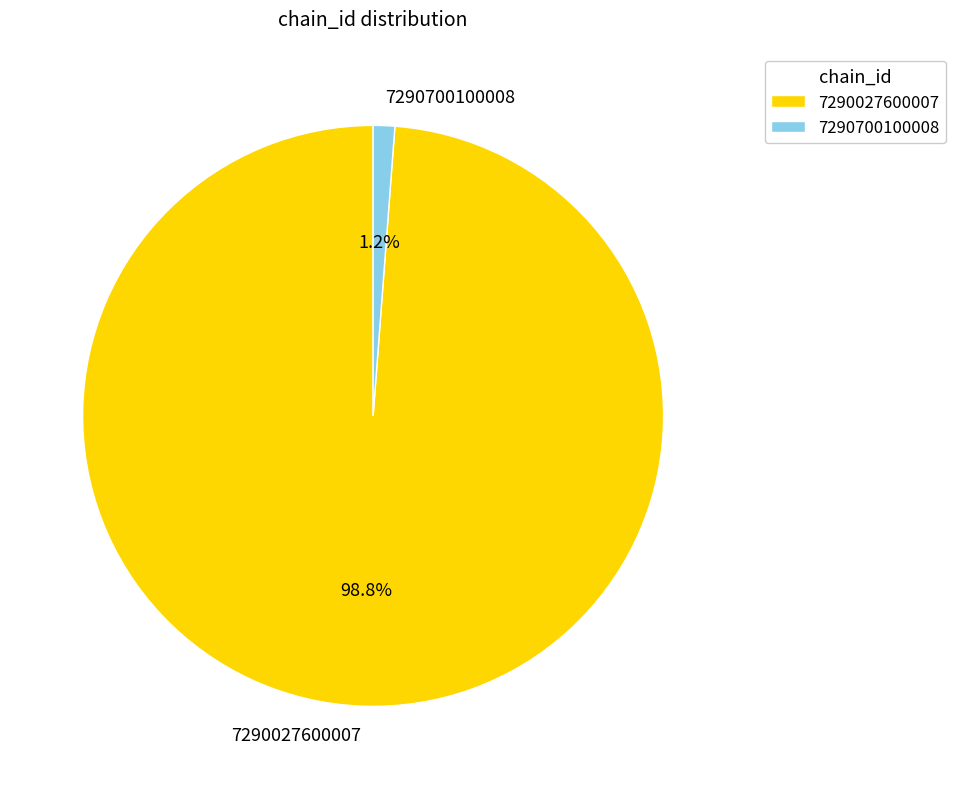

Is there any slice that represents more than half of the pie?

Yes